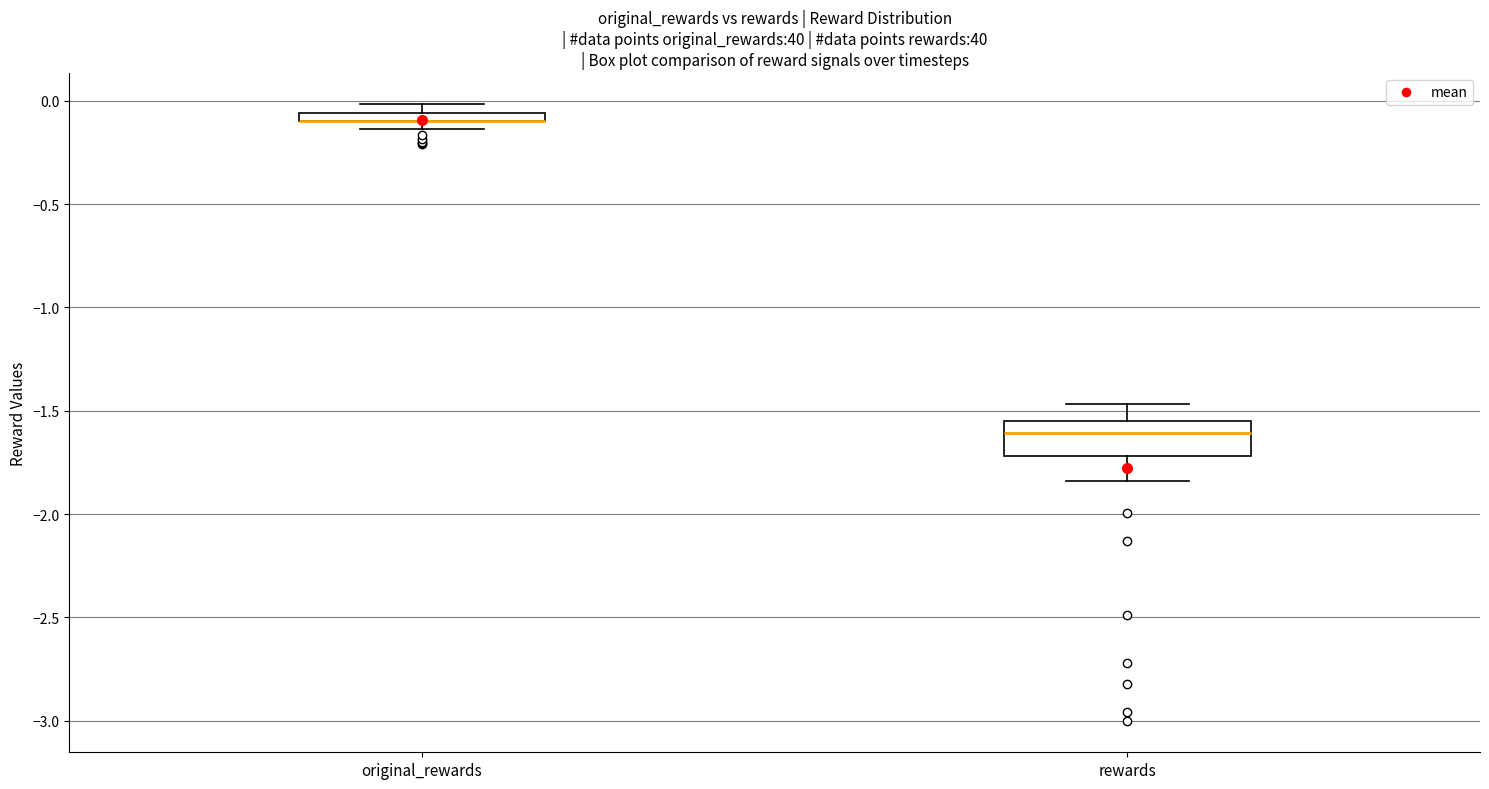

Which box is the tallest, from its lower edge to its upper edge?

rewards